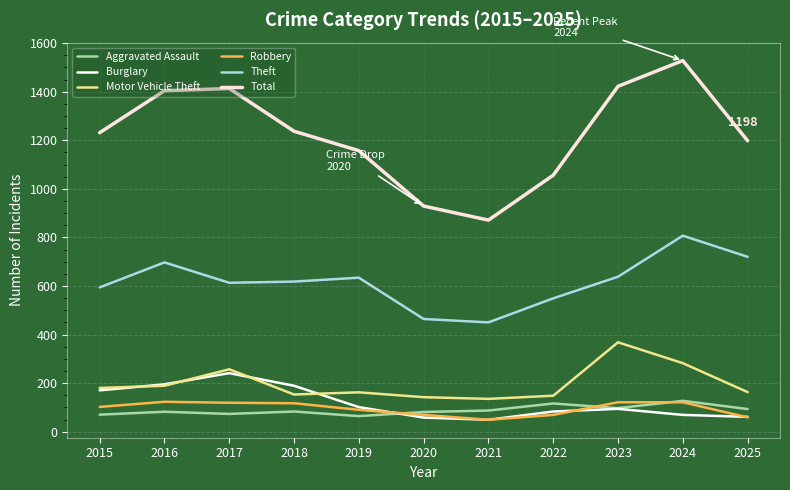

What value does the Burglary series have at 2016, to the nearest 10?

200